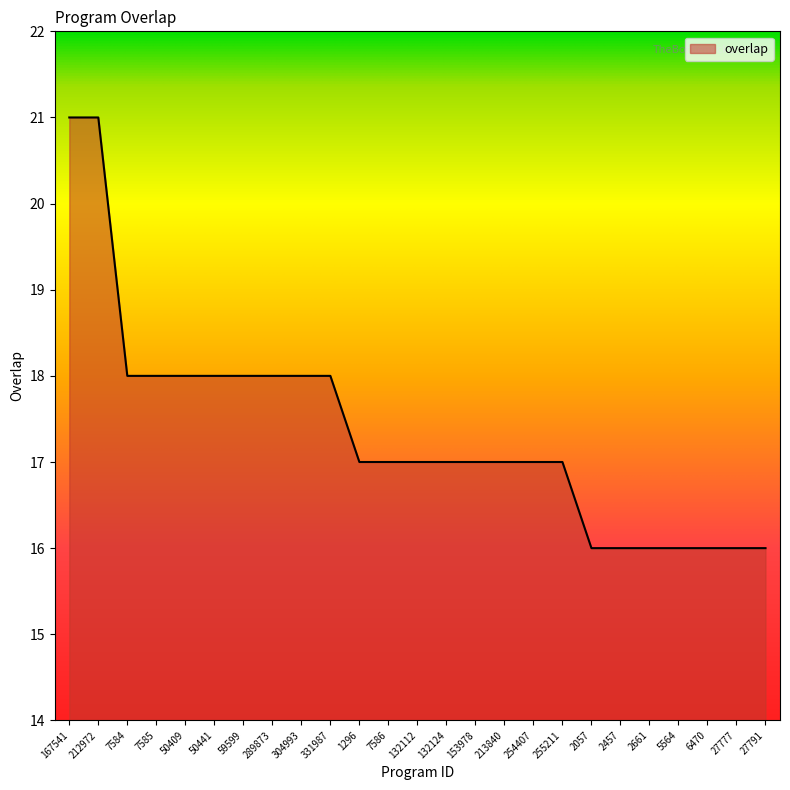

Reading left to right, extract all data points from this chart.

21	21	18	18	18	18	18	18	18	18	17	17	17	17	17	17	17	17	16	16	16	16	16	16	16